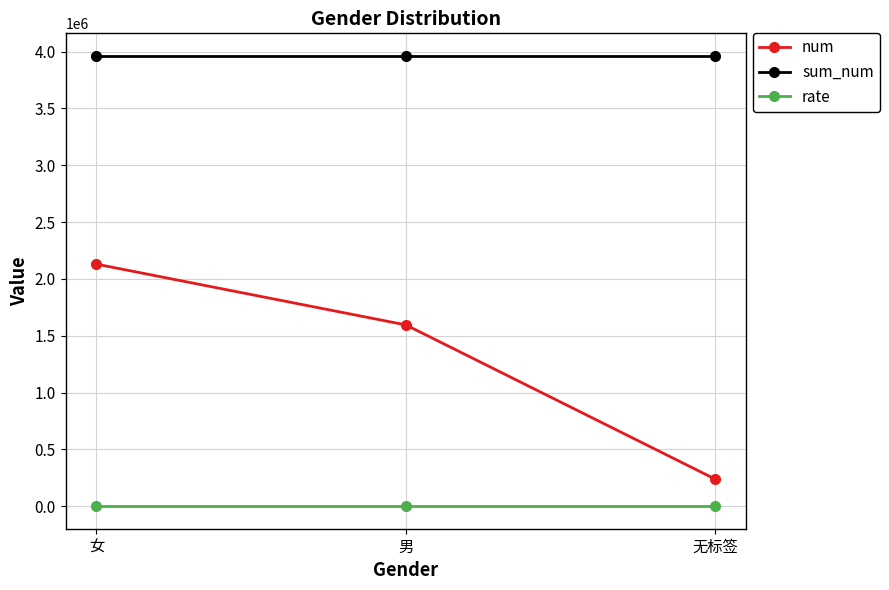

The sum_num series shows 3962156.0 at 女. True or false?

True